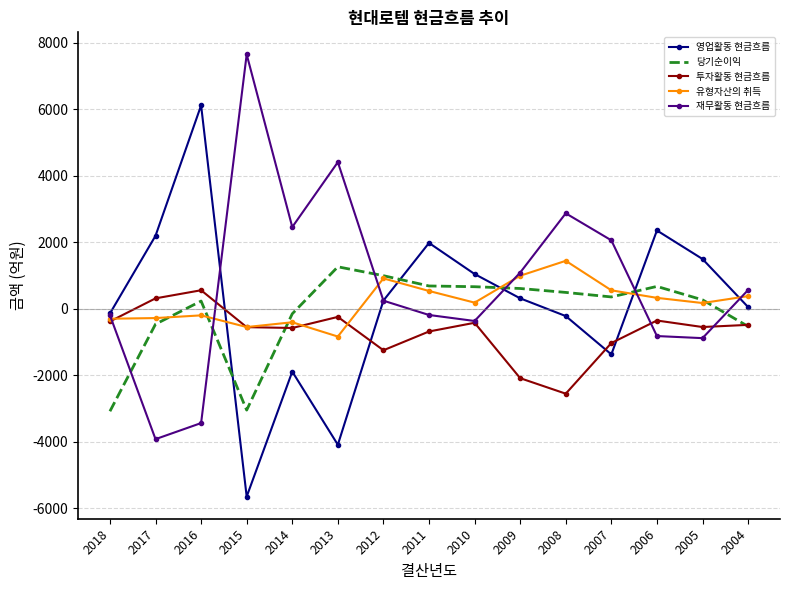

How many times do 재무활동 현금흐름 and 당기순이익 cross each other?

6